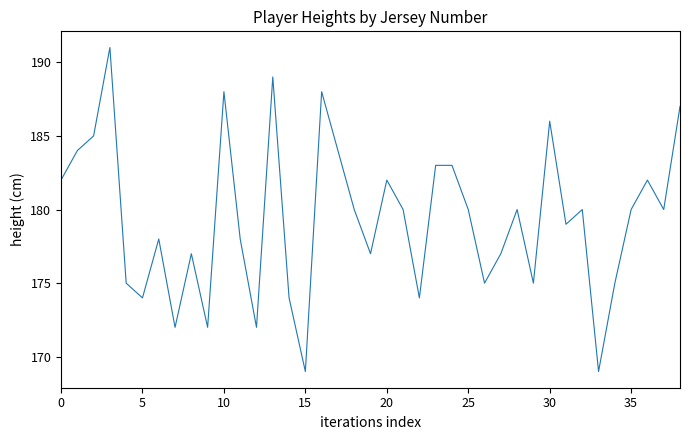

What is the minimum value shown in the chart?

169